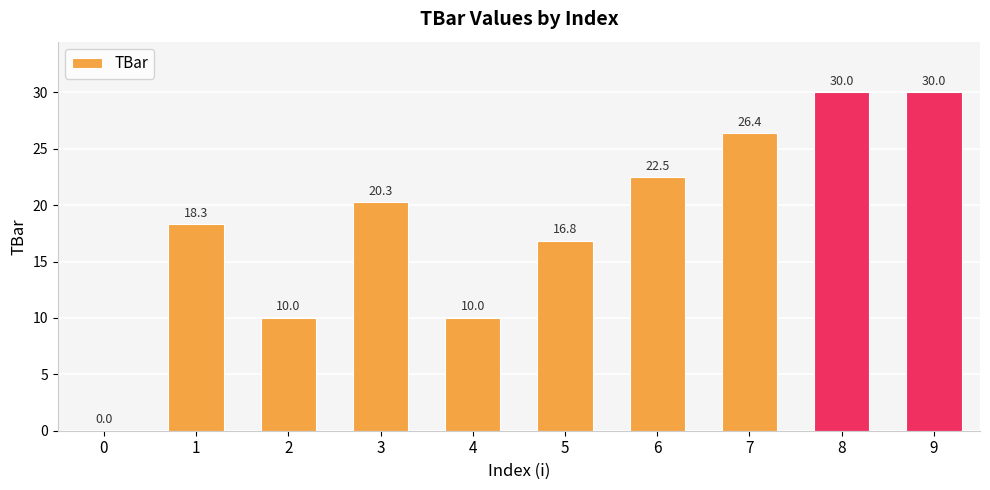

The value at 7 is 26.4. True or false?

True